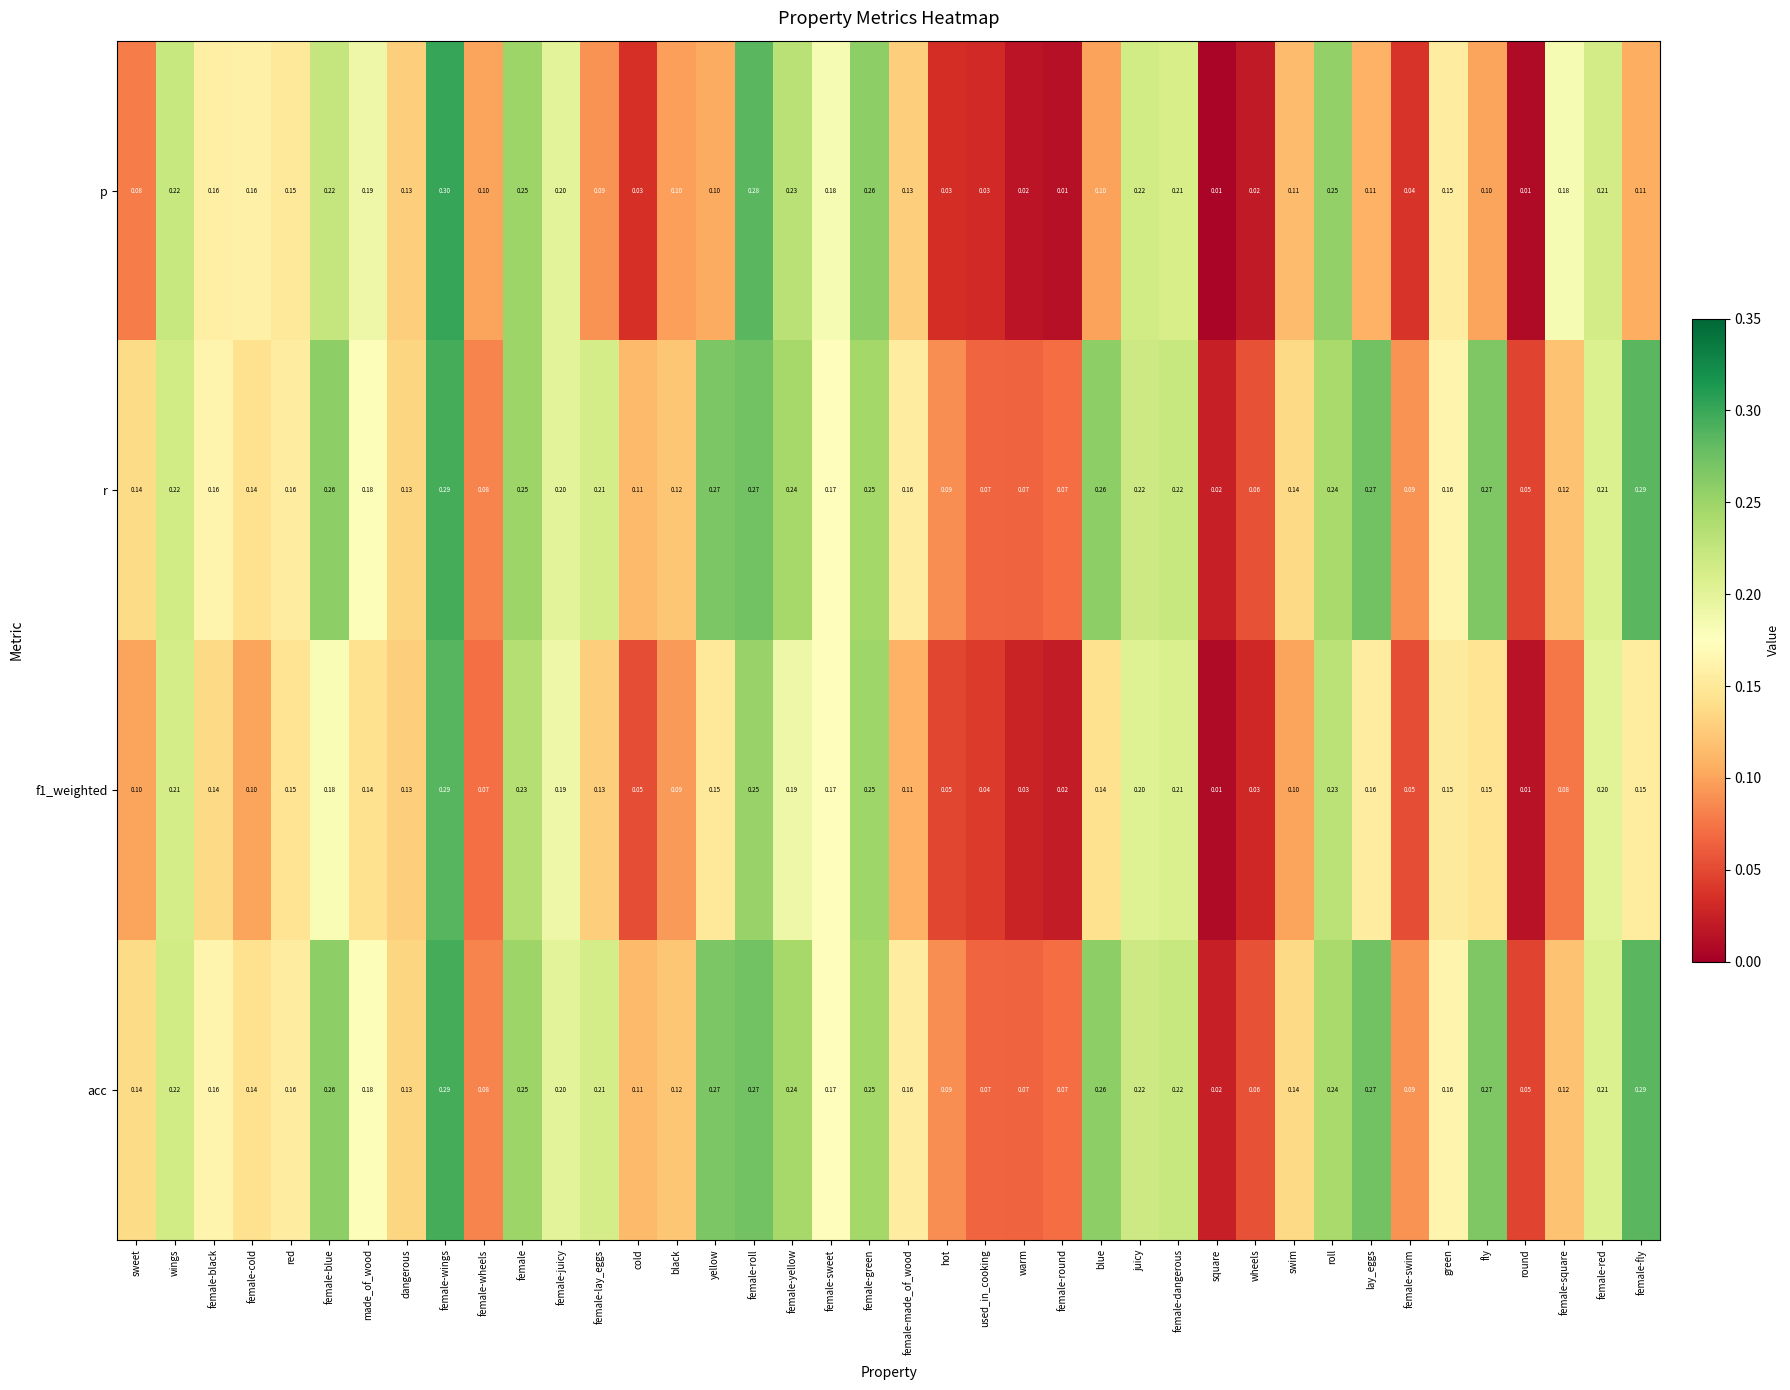

Which series changed the most between black and female-round?

p